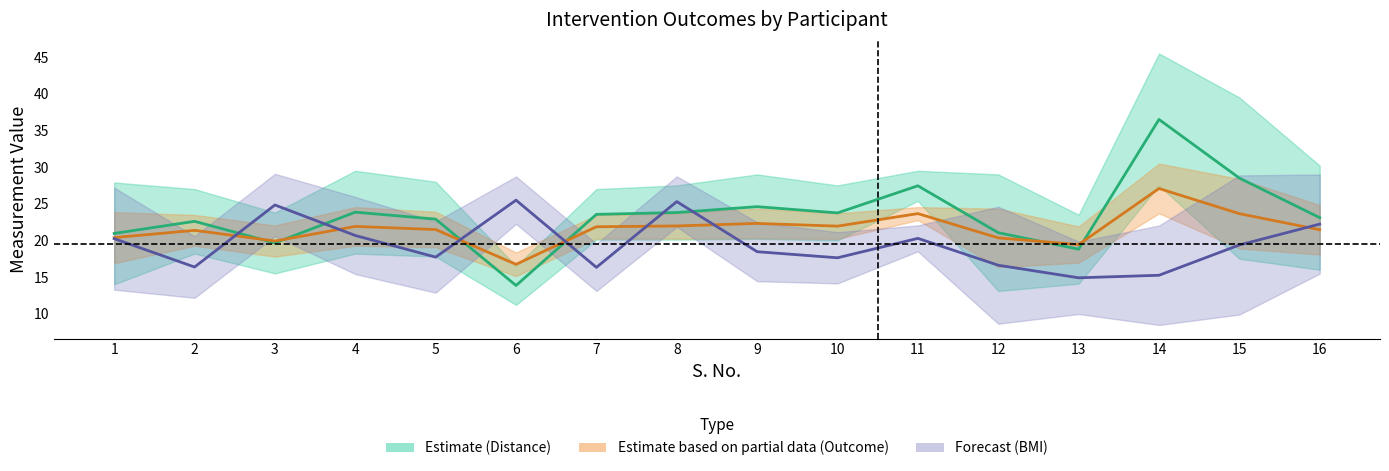

What is the value of the Distance mid (Estimate) point at the 16th from the left?

23.1